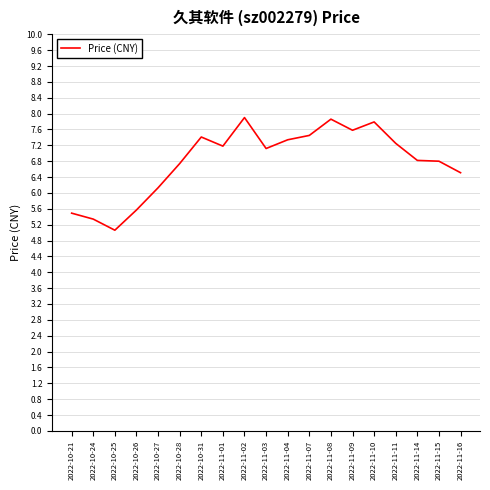

Read the value at 2022-10-27.

6.1